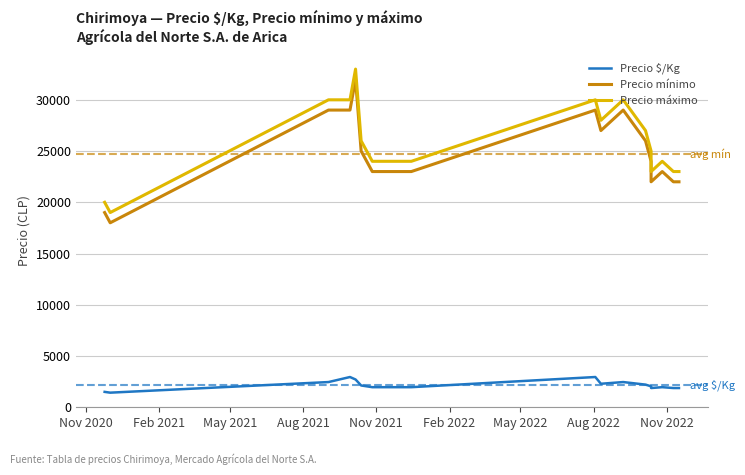

True or false: Precio mínimo and Precio $/Kg cross at least once.

False